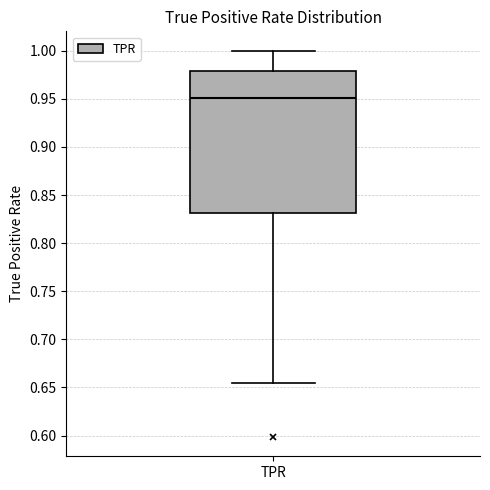

Transcribe this box plot: give where the median line is, the range the box spans, and where the two whiskers end, as read against the y-axis. The values are not printed on the chart, so give them approximately, as read against the axis.

median 0.950, box 0.830 to 0.980, whiskers 0.655 to 1.000